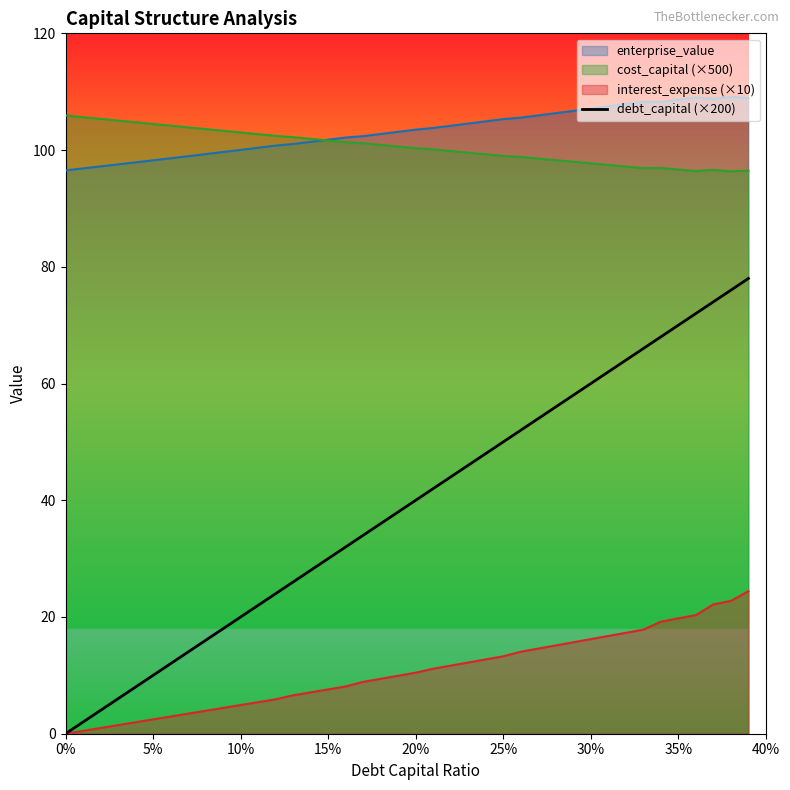

Reading left to right, extract all data points from this chart.

0.0	2.0	4.0	6.0	8.0	10.0	12.0	14.0	16.0	18.0	20.0	22.0	24.0	26.0	28.0	30.0	32.0	34.0	36.0	38.0	40.0	42.0	44.0	46.0	48.0	50.0	52.0	54.0	56.0	58.0	60.0	62.0	64.0	66.0	68.0	70.0	72.0	74.0	76.0	78.0